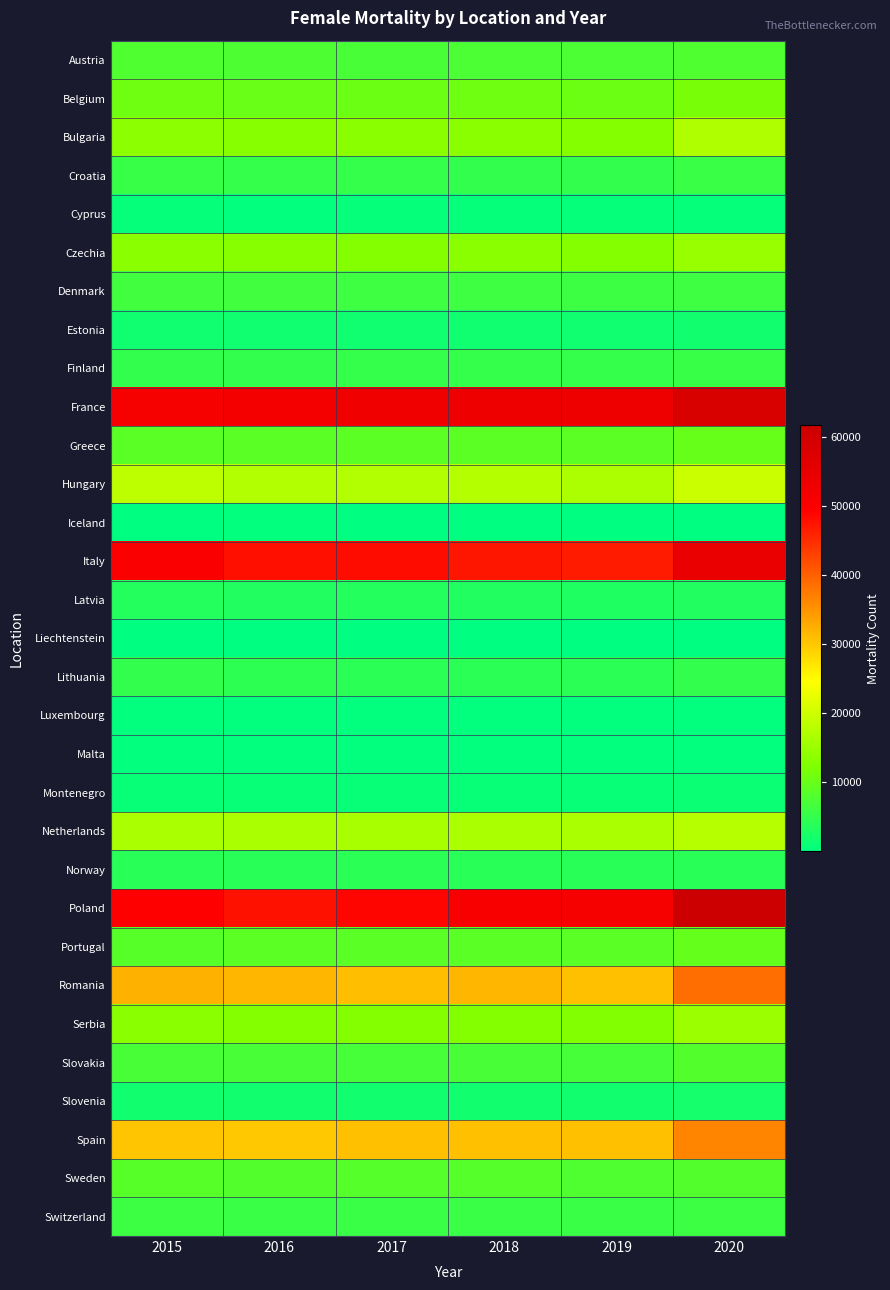

List the series in order of their peak value, highest first.

Poland, France, Italy, Romania, Spain, Hungary, Netherlands, Bulgaria, Serbia, Czechia, Belgium, Greece, Portugal, Sweden, Slovakia, Austria, Denmark, Switzerland, Croatia, Finland, Lithuania, Norway, Latvia, Slovenia, Estonia, Montenegro, Cyprus, Luxembourg, Malta, Iceland, Liechtenstein